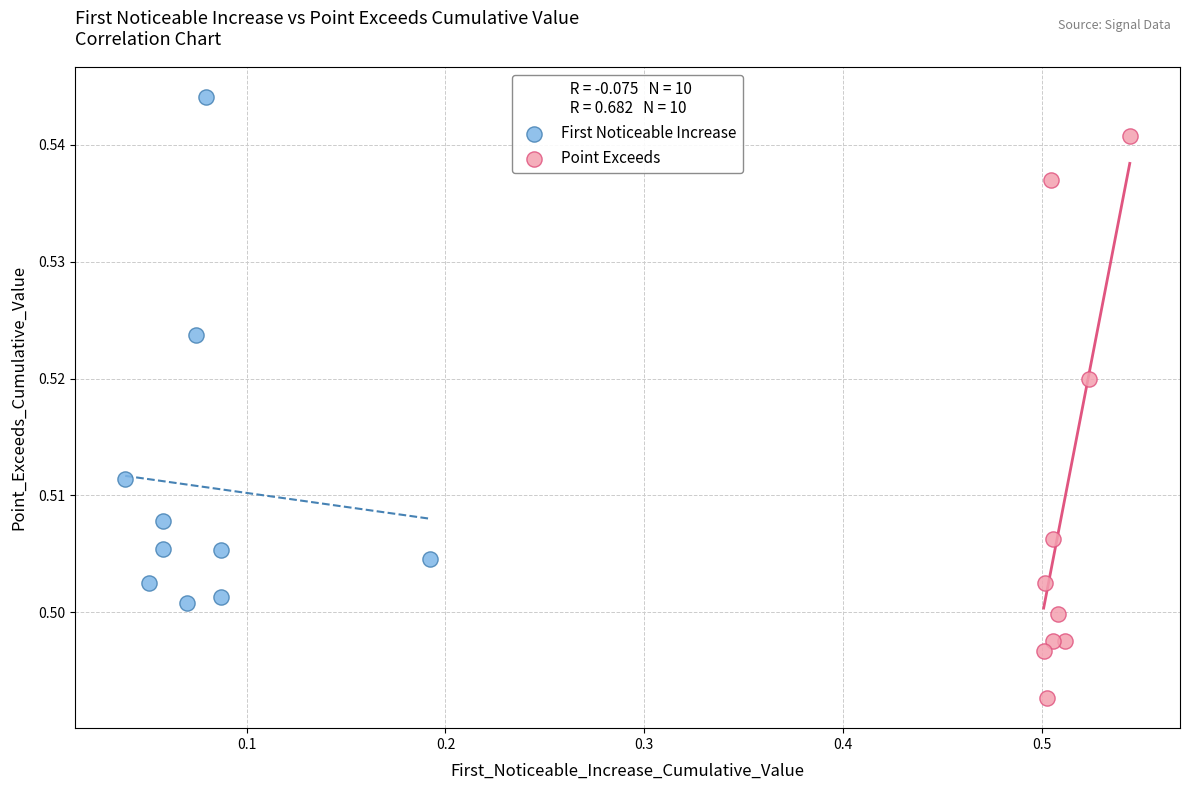

Which series contains the lowest Y value?

Point Exceeds